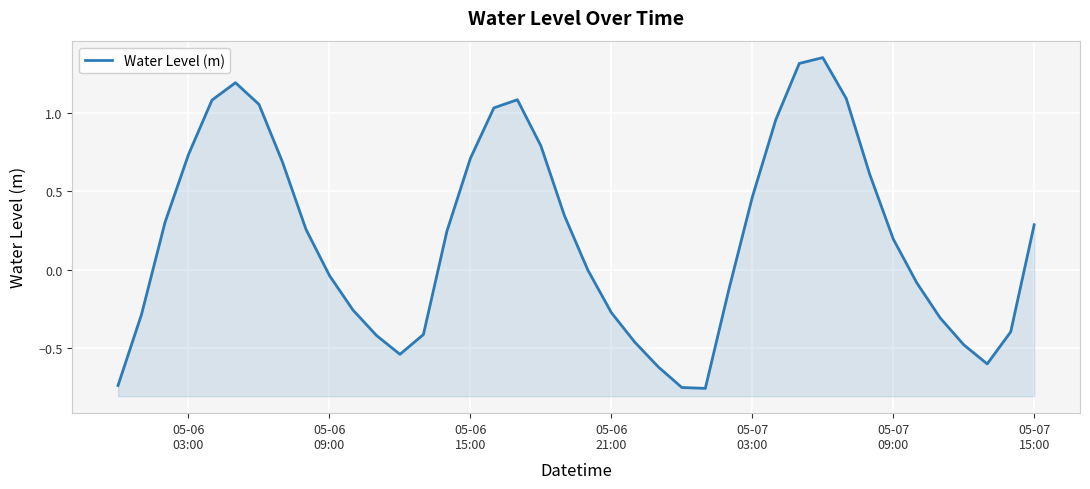

What is the value of the 12th point from the left?

-0.4